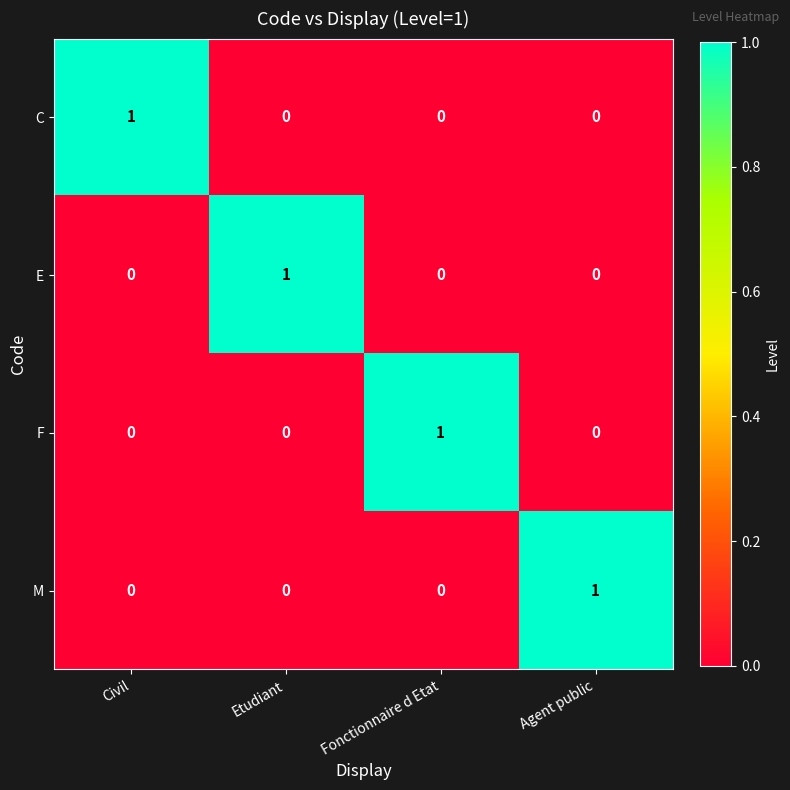

Count the C values in the range 0 to 1.

4